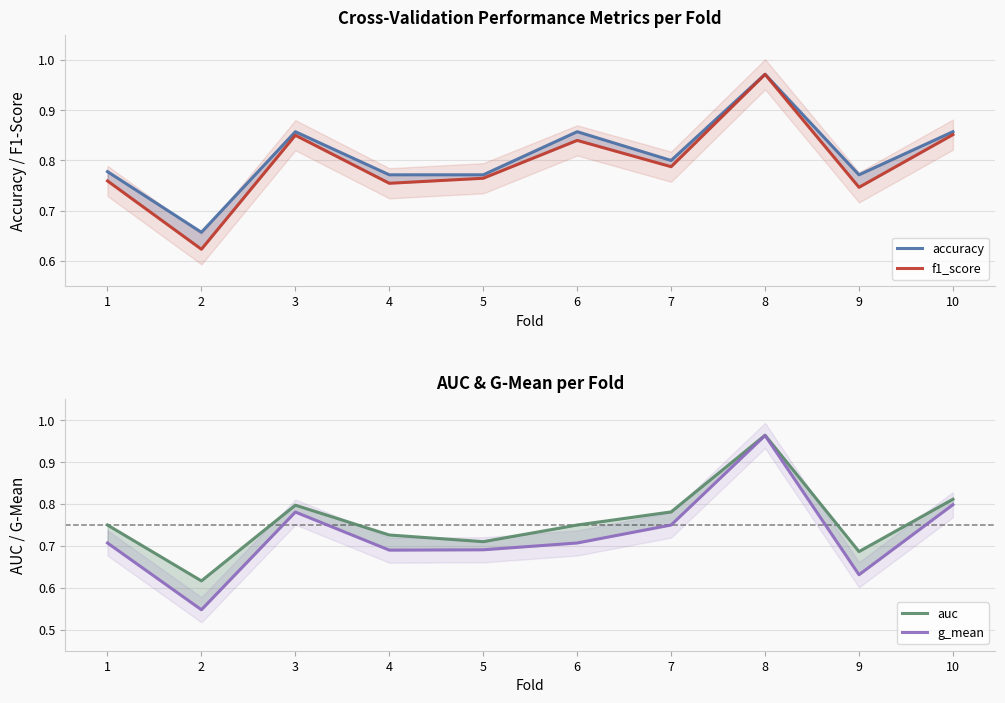

Which category has the highest value in the g_mean series?

8